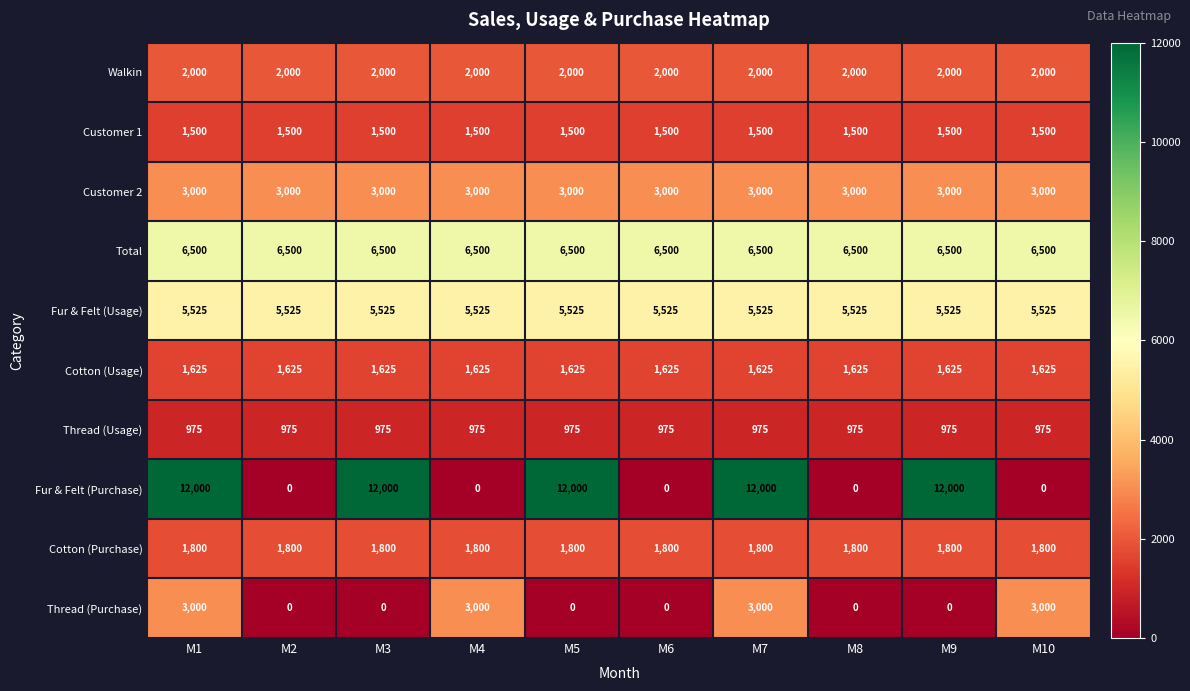

The Walkin series shows 2000 at M3. True or false?

True